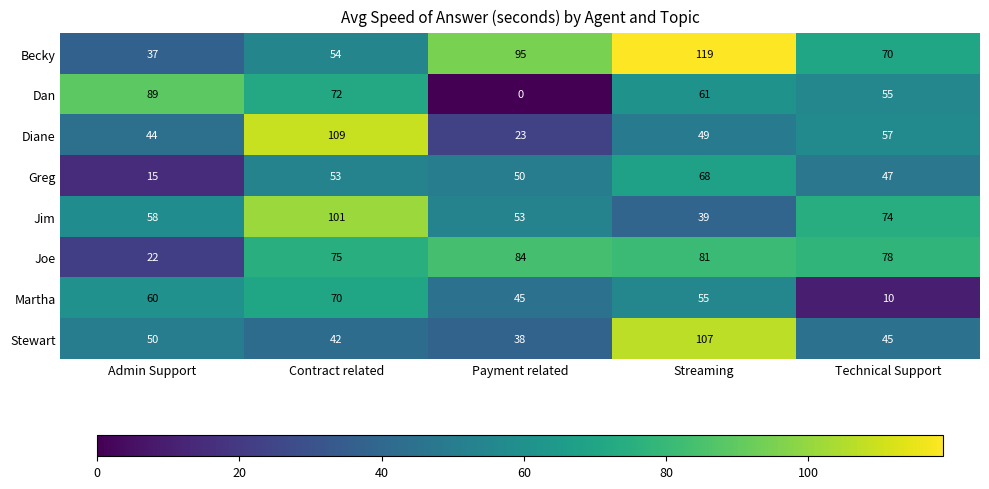

At how many categories does at least one series exceed 11?

5